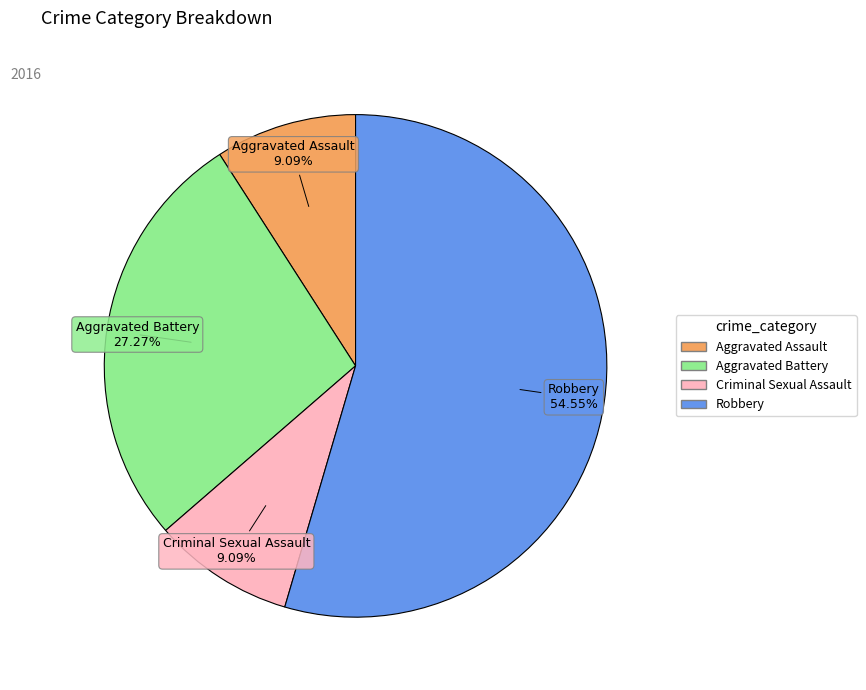

Between Criminal Sexual Assault and Robbery, which is larger?

Robbery